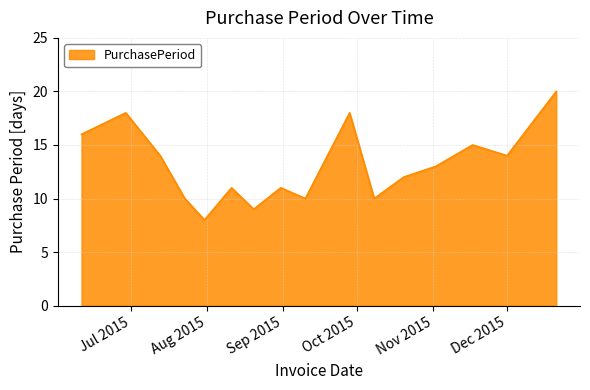

What is the maximum value shown in the chart?

20